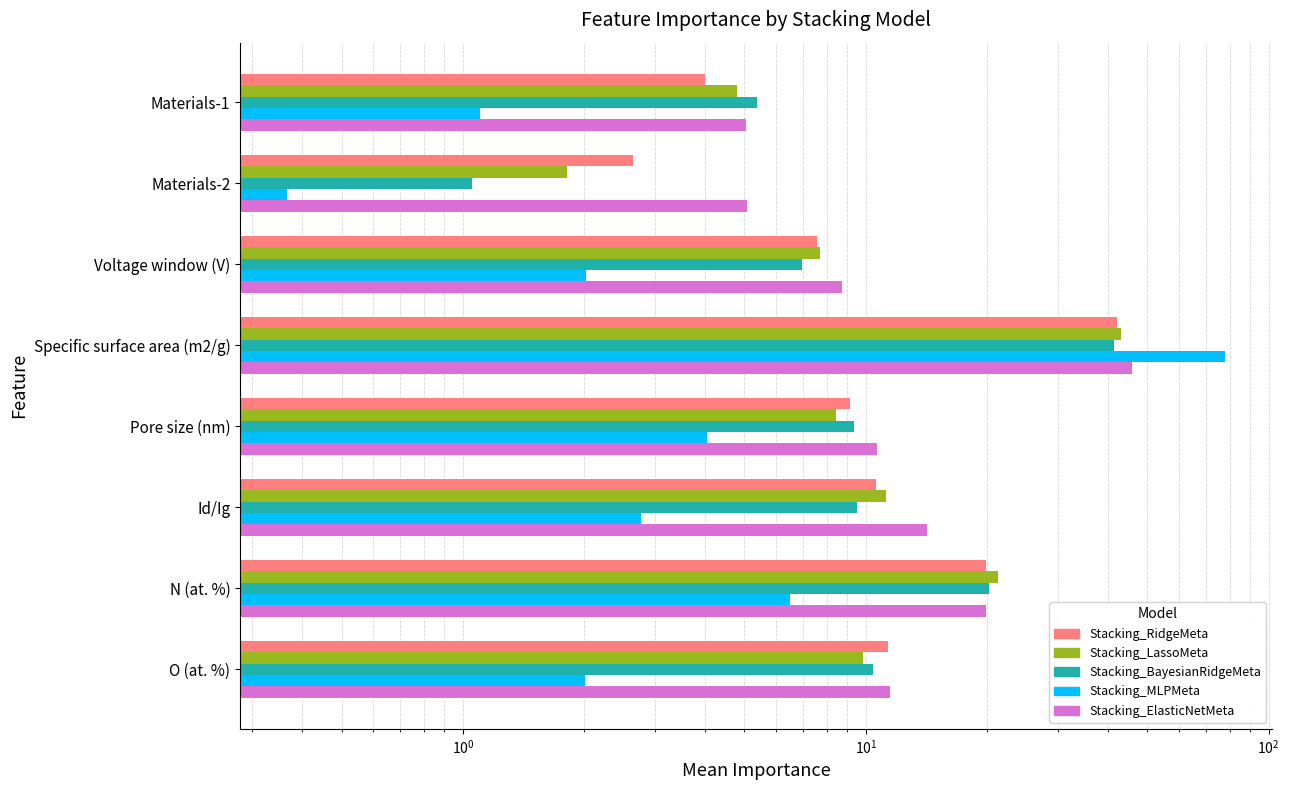

Reading left to right, what are all the values shown in this chart?

Stacking_RidgeMeta: 4.0	2.6	7.6	42.1	9.1	10.6	19.8	11.3
Stacking_LassoMeta: 4.8	1.8	7.7	42.9	8.4	11.2	21.2	9.9
Stacking_BayesianRidgeMeta: 5.4	1.1	7.0	41.3	9.3	9.5	20.2	10.4
Stacking_MLPMeta: 1.1	0.4	2.0	78.1	4.0	2.8	6.5	2.0
Stacking_ElasticNetMeta: 5.0	5.1	8.7	45.9	10.7	14.2	19.8	11.5